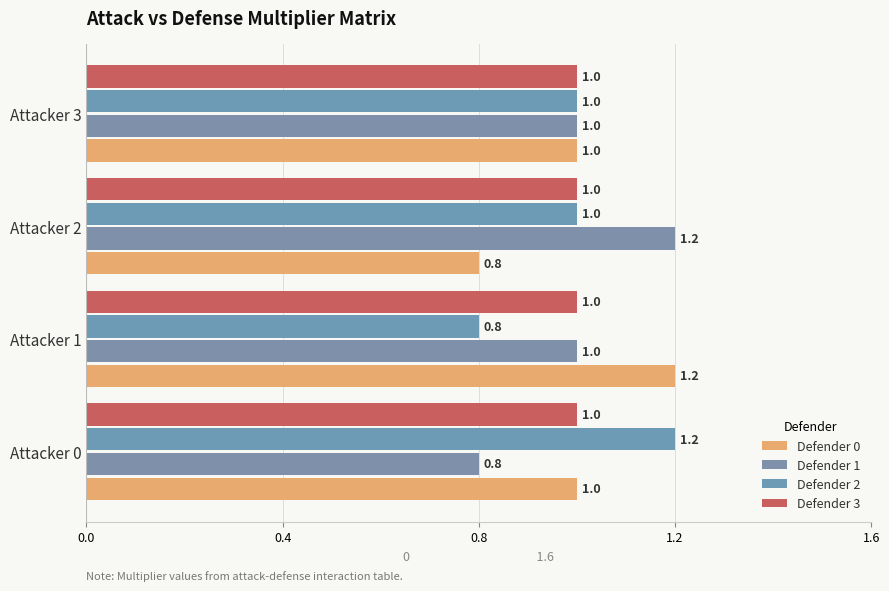

How many values in the Defender 0 series are below 1?

1